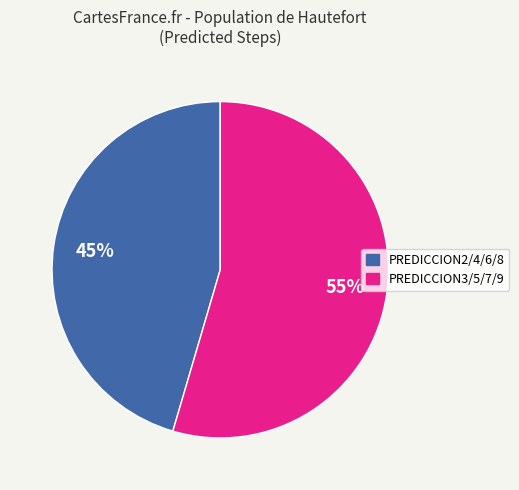

Is there a majority slice in this chart?

Yes